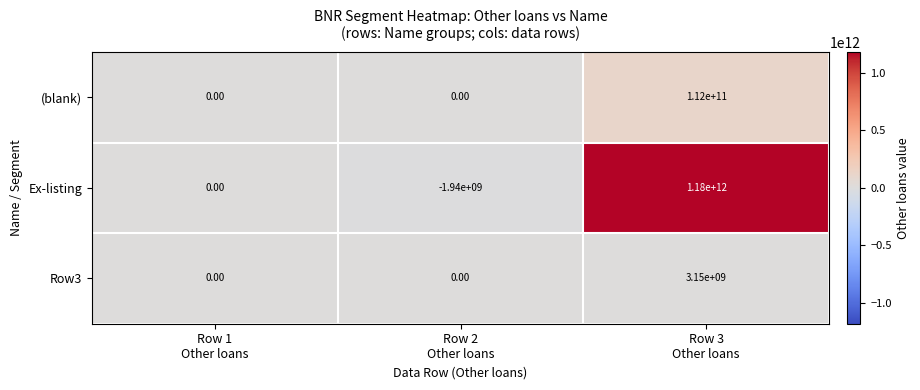

List the series in order of their peak value, lowest first.

Row3, (blank), Ex-listing